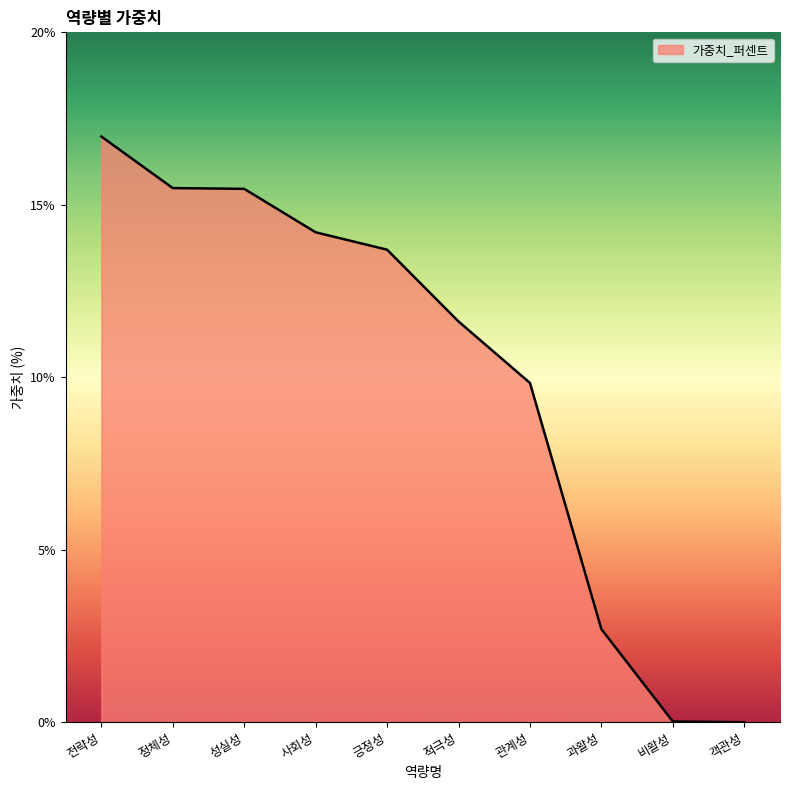

What is the difference between the maximum and minimum values?

17.0